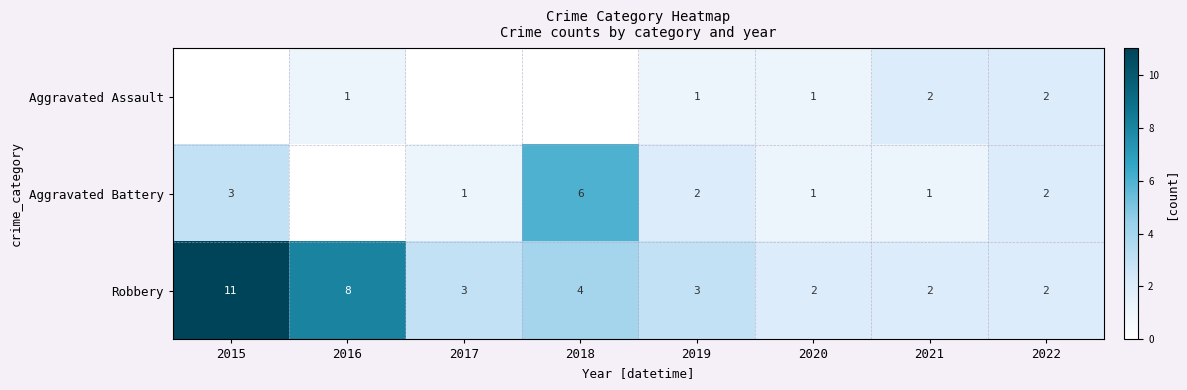

What is the difference between the second highest and minimum values in the Robbery series?

6